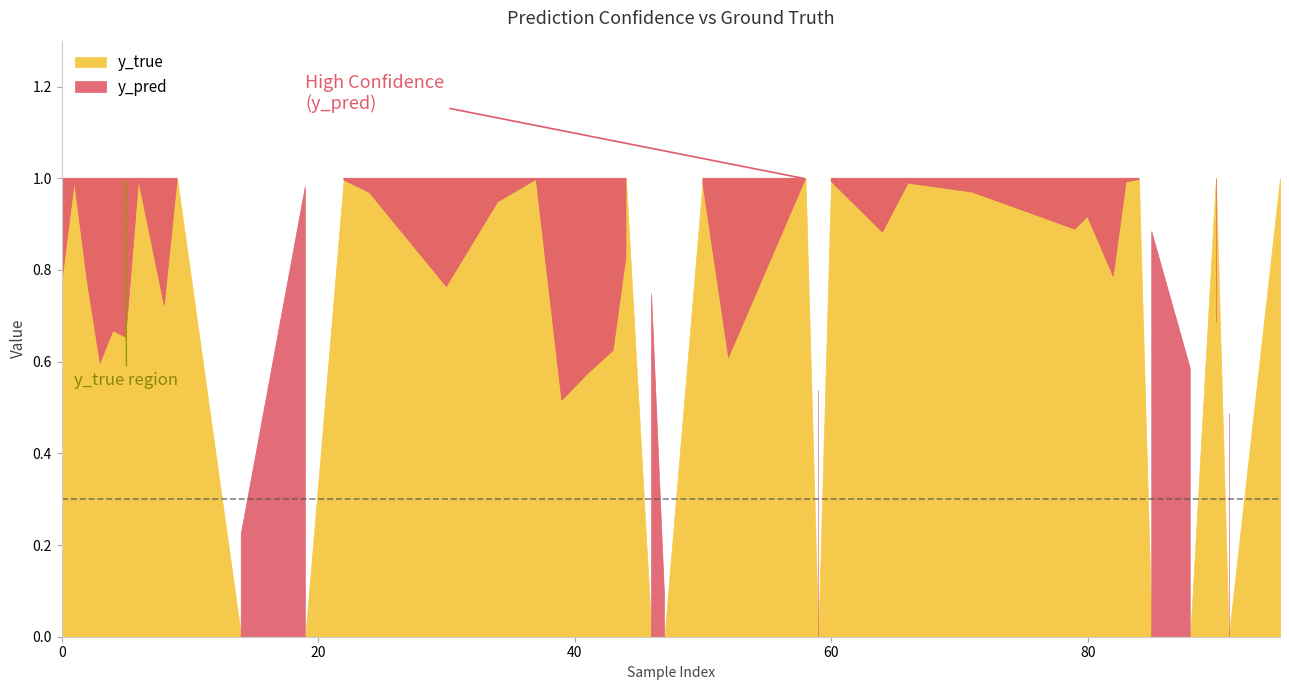

In y_true, how many points are lower than both neighbors (excluding endpoints)?

6